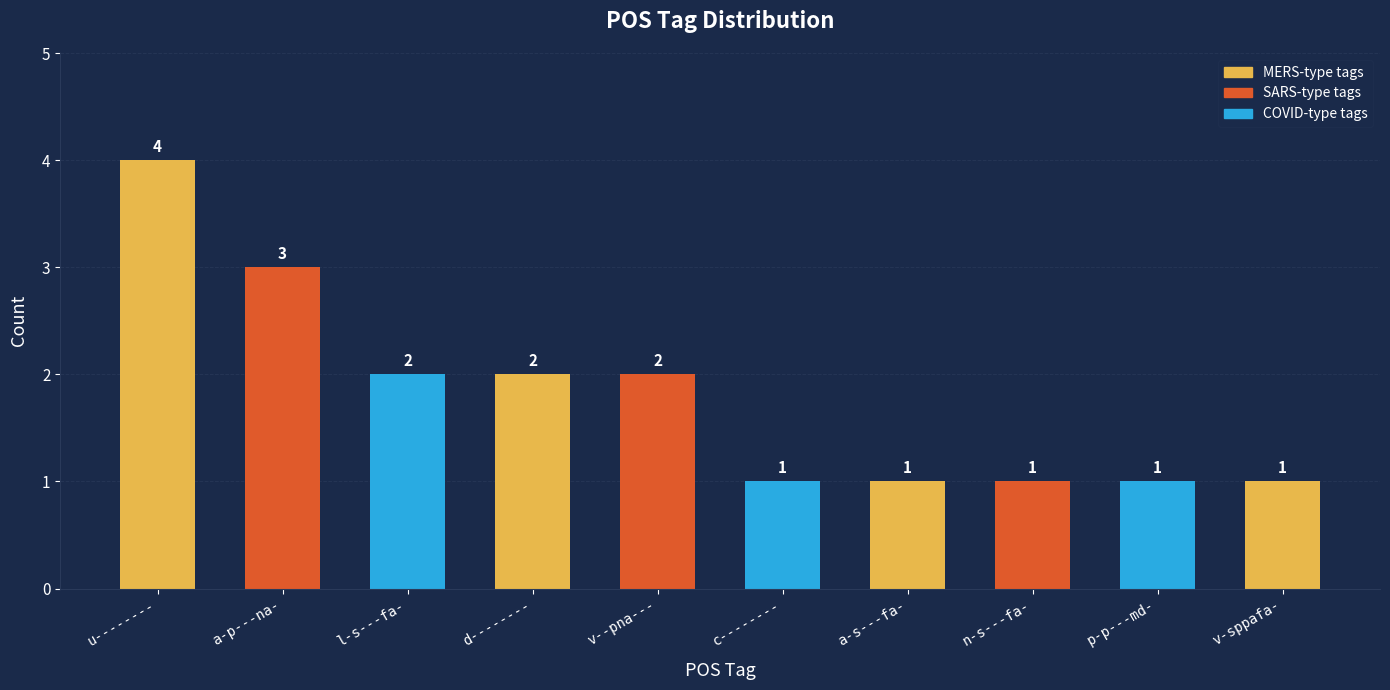

What is the average value?

2